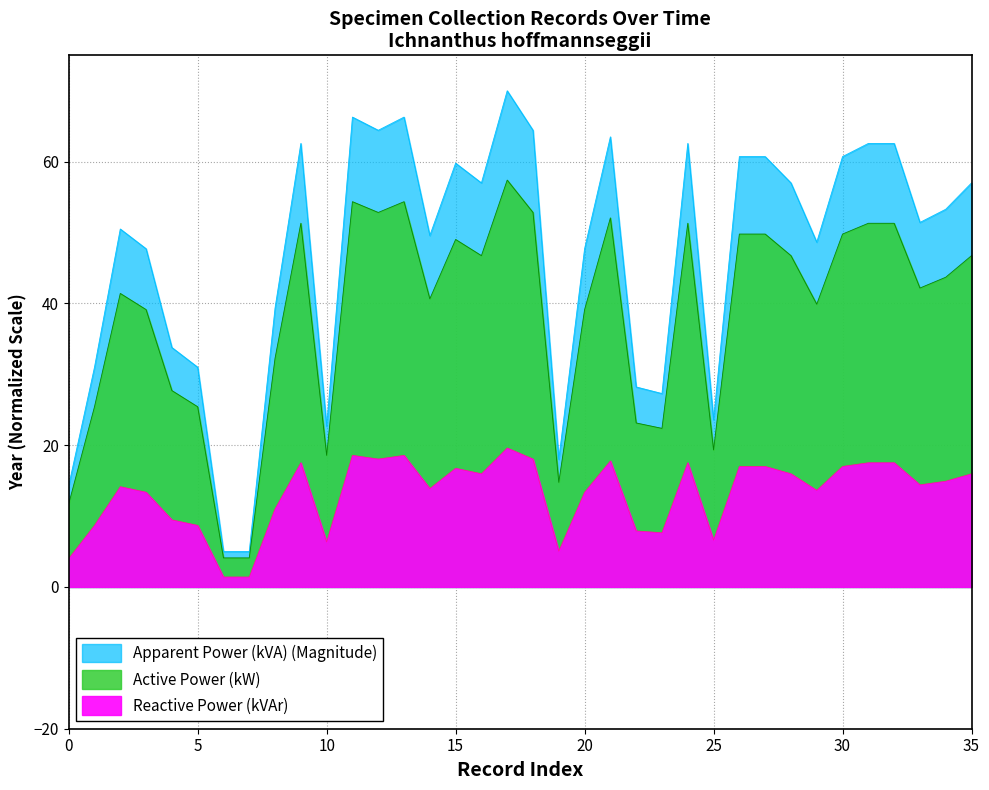

What is the greatest value displayed?

70.0